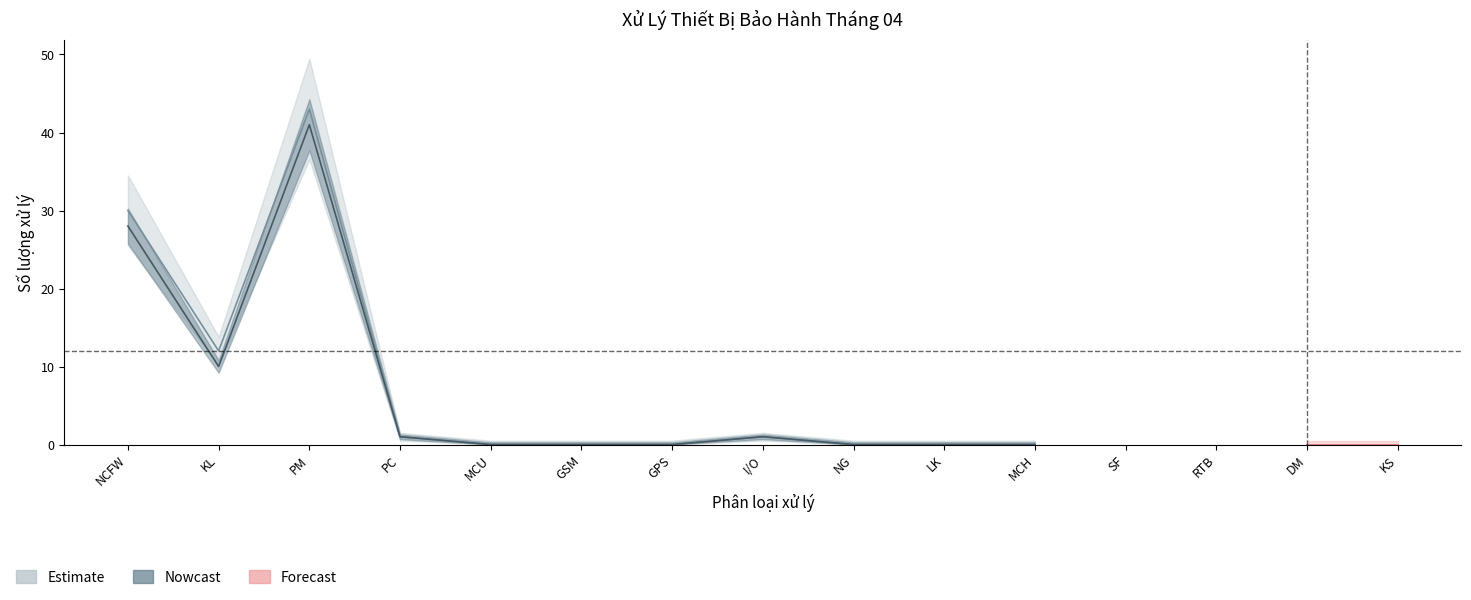

What is the maximum value for Estimate?

43